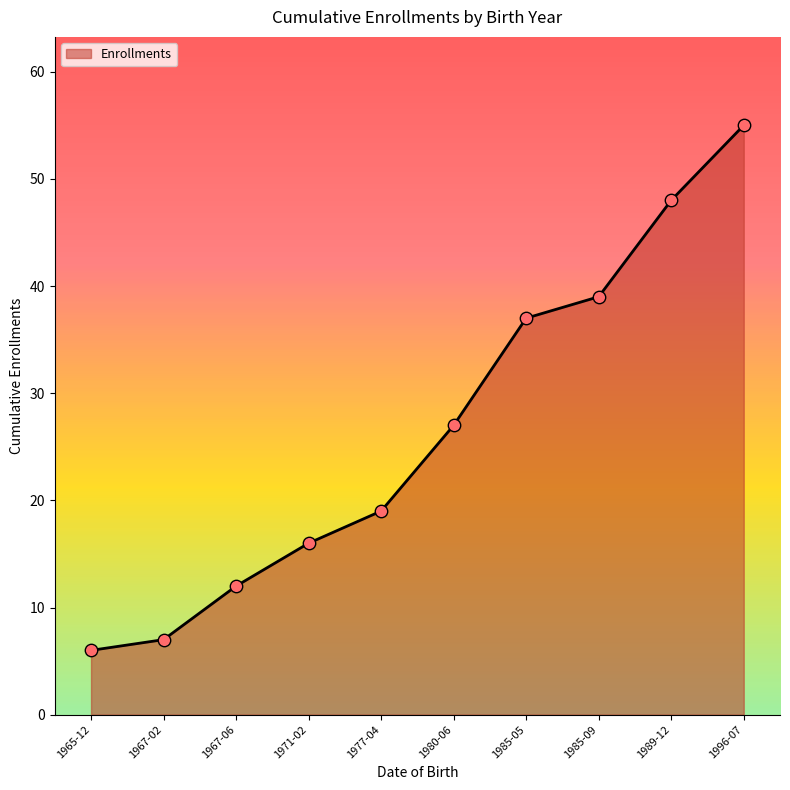

Which has a higher value, 1965-12 or 1985-05?

1985-05